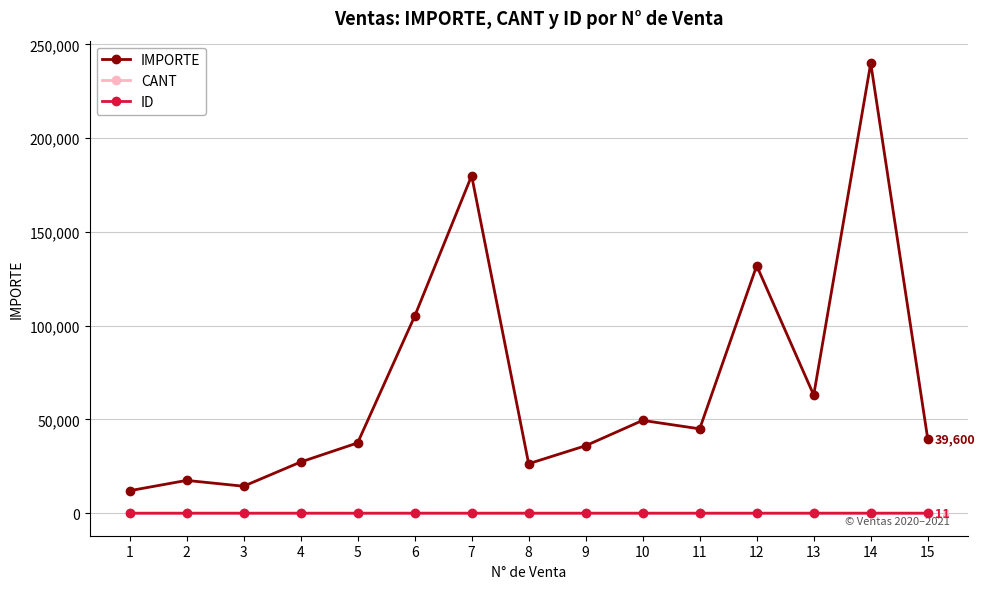

Which series has the widest spread of values?

IMPORTE